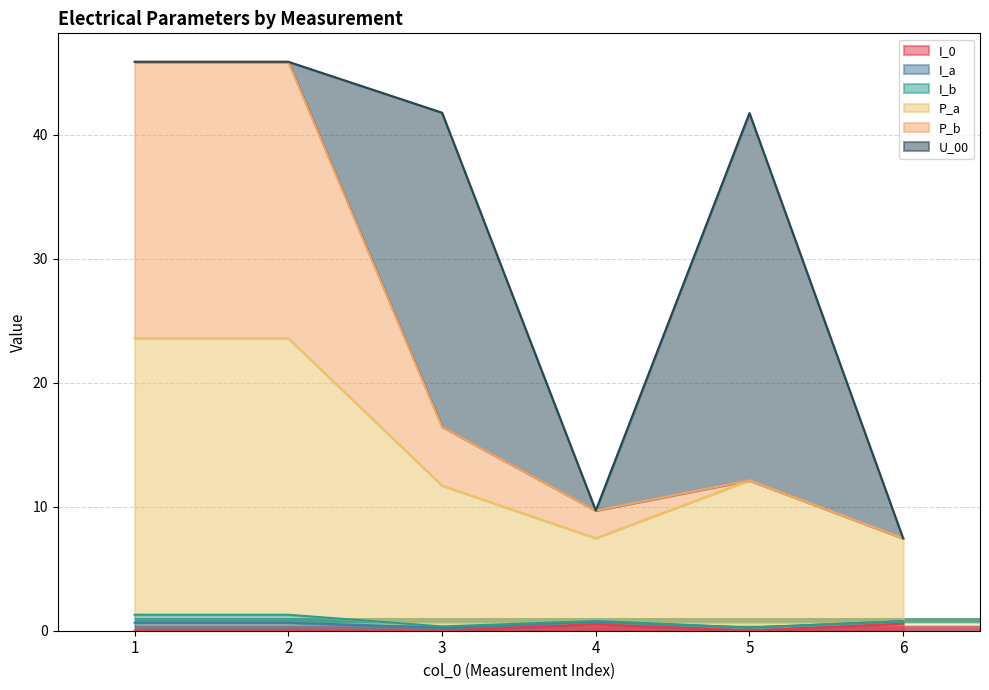

The value of I_0 at 3 is 0.0. True or false?

True